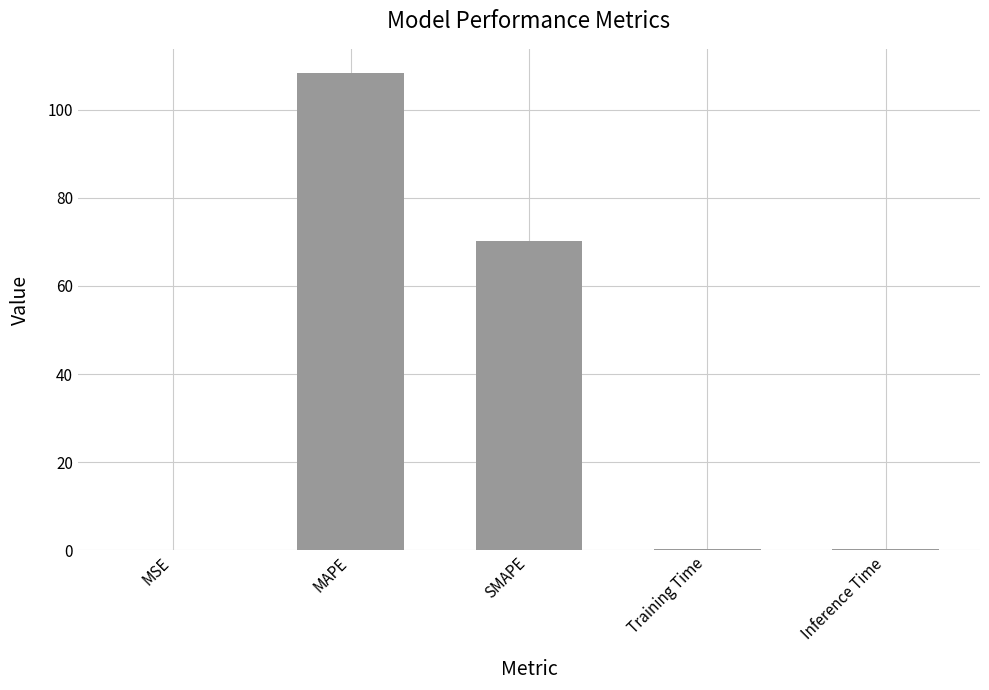

Is it true that the value at MAPE is 108.4?

True